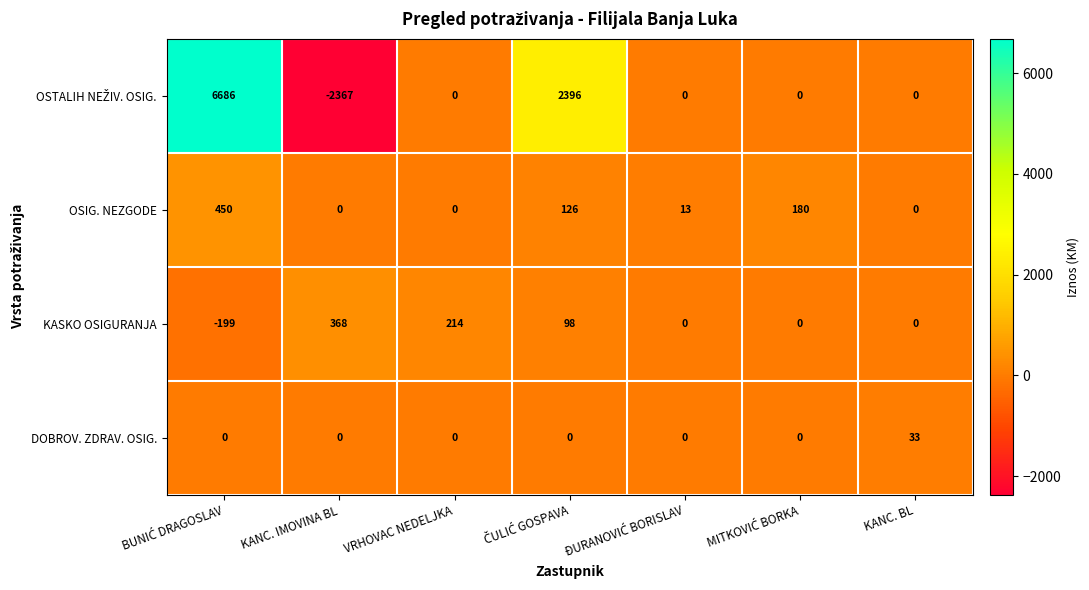

What is the minimum value shown in the chart?

-2367